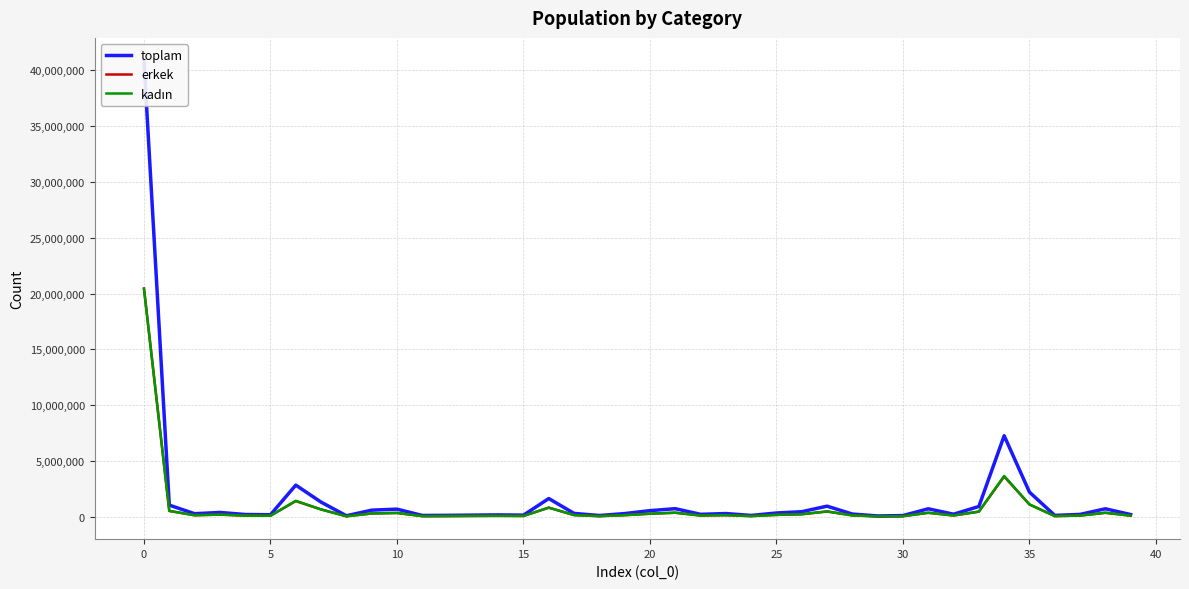

After their last crossing, which series has the higher values: kadın or erkek?

erkek